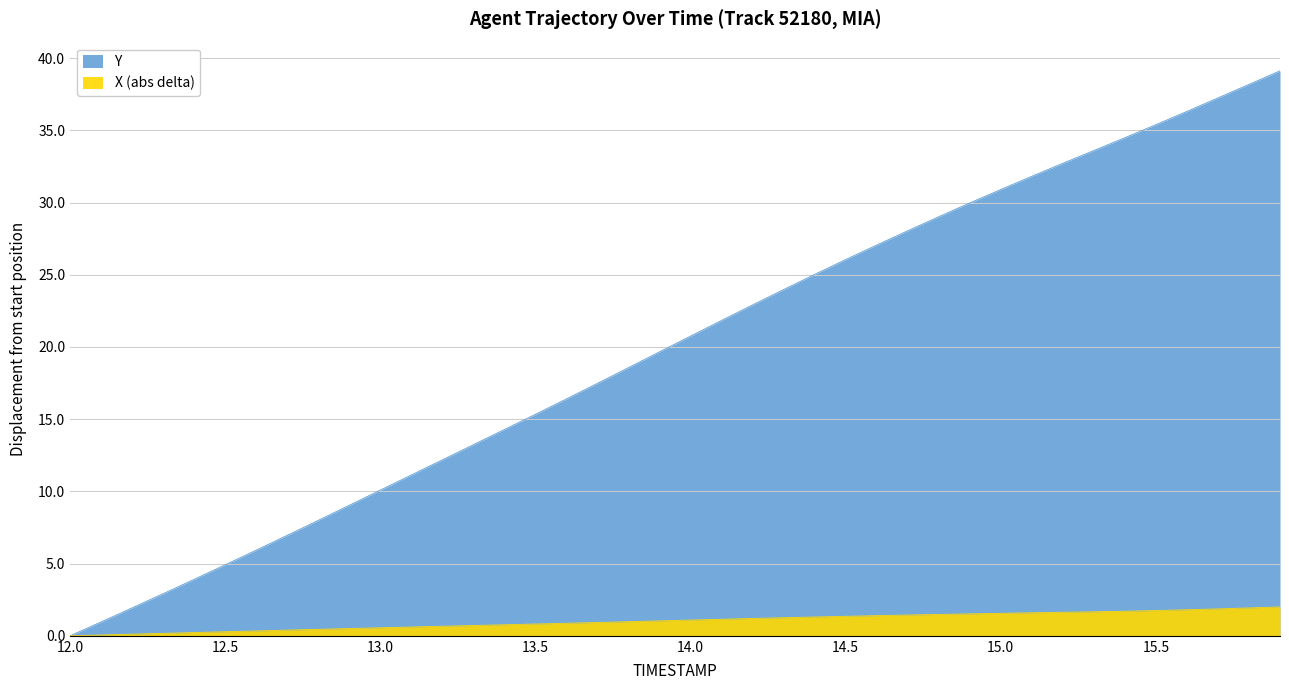

At which category does the chart reach its minimum across all series?

12.0